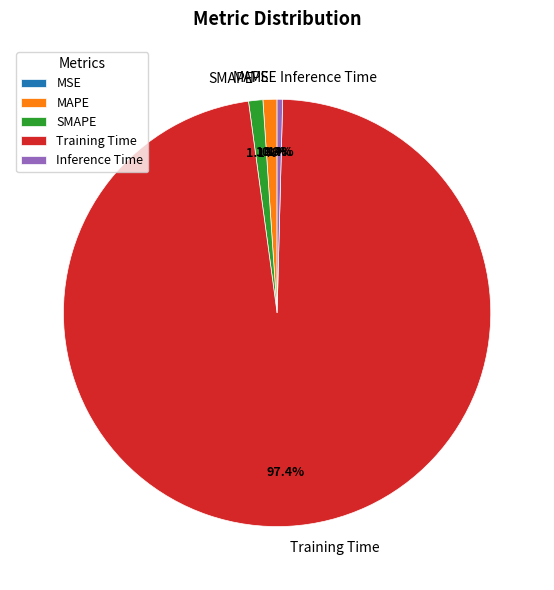

Does any single category account for the majority?

Yes